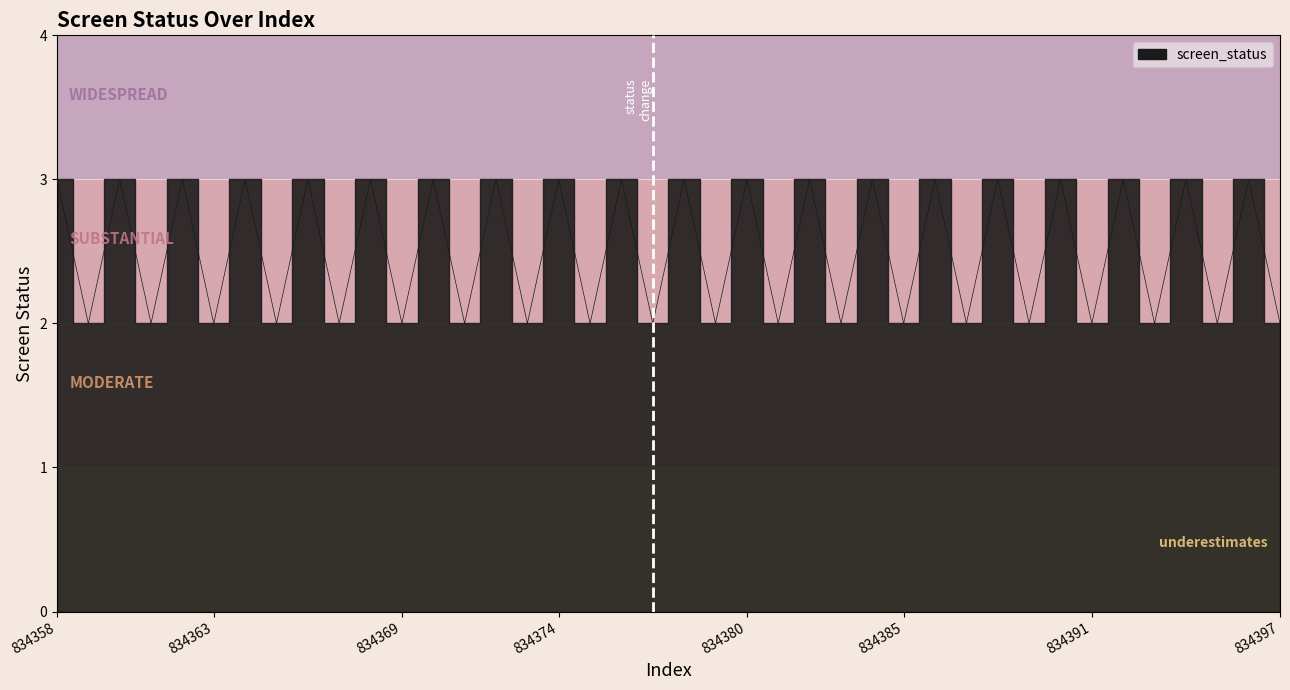

Between 834377 and 834374, which is larger?

834374